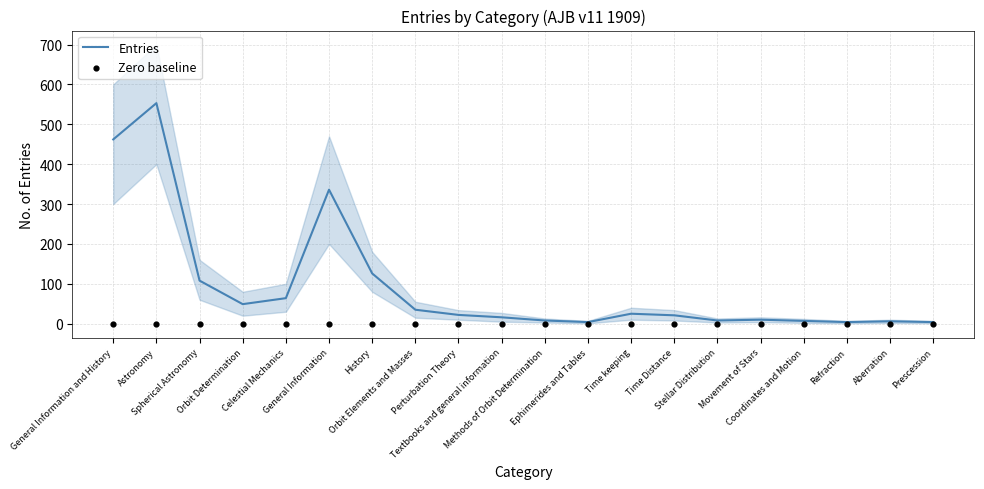

Which series reaches the minimum Y coordinate?

Zero baseline